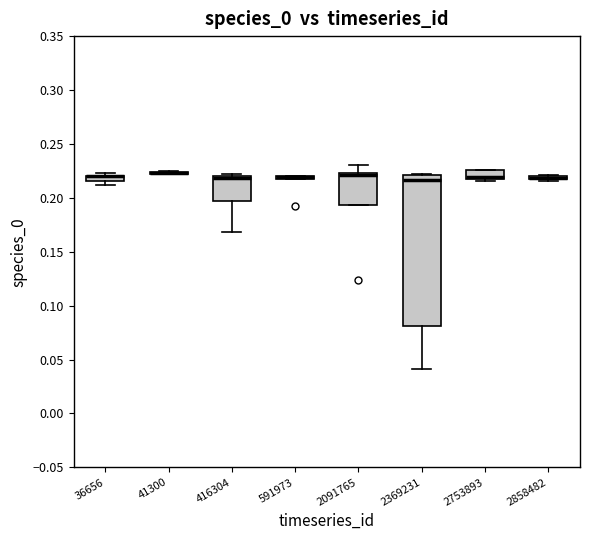

Comparing the boxes themselves (not the whiskers), which one is the tallest?

2369231